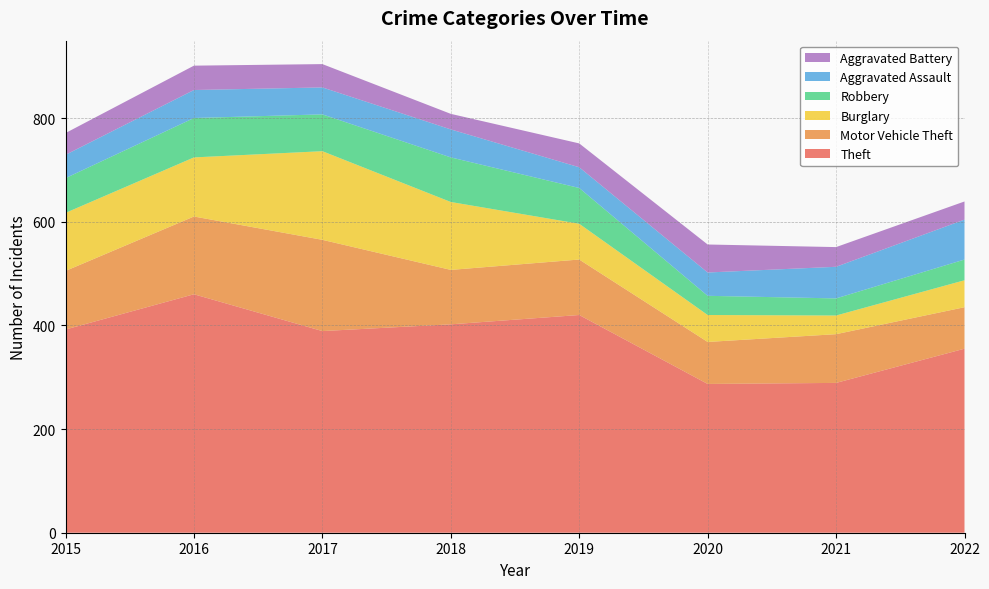

Reading left to right, list all the values displayed in this chart.

Theft: 392	460	389	402	420	287	289	355
Motor Vehicle Theft: 113	150	176	105	107	81	94	80
Burglary: 112	114	171	131	69	52	36	52
Robbery: 67	76	71	86	69	37	33	40
Aggravated Assault: 45	54	52	54	40	45	61	77
Aggravated Battery: 42	47	45	30	46	54	38	35